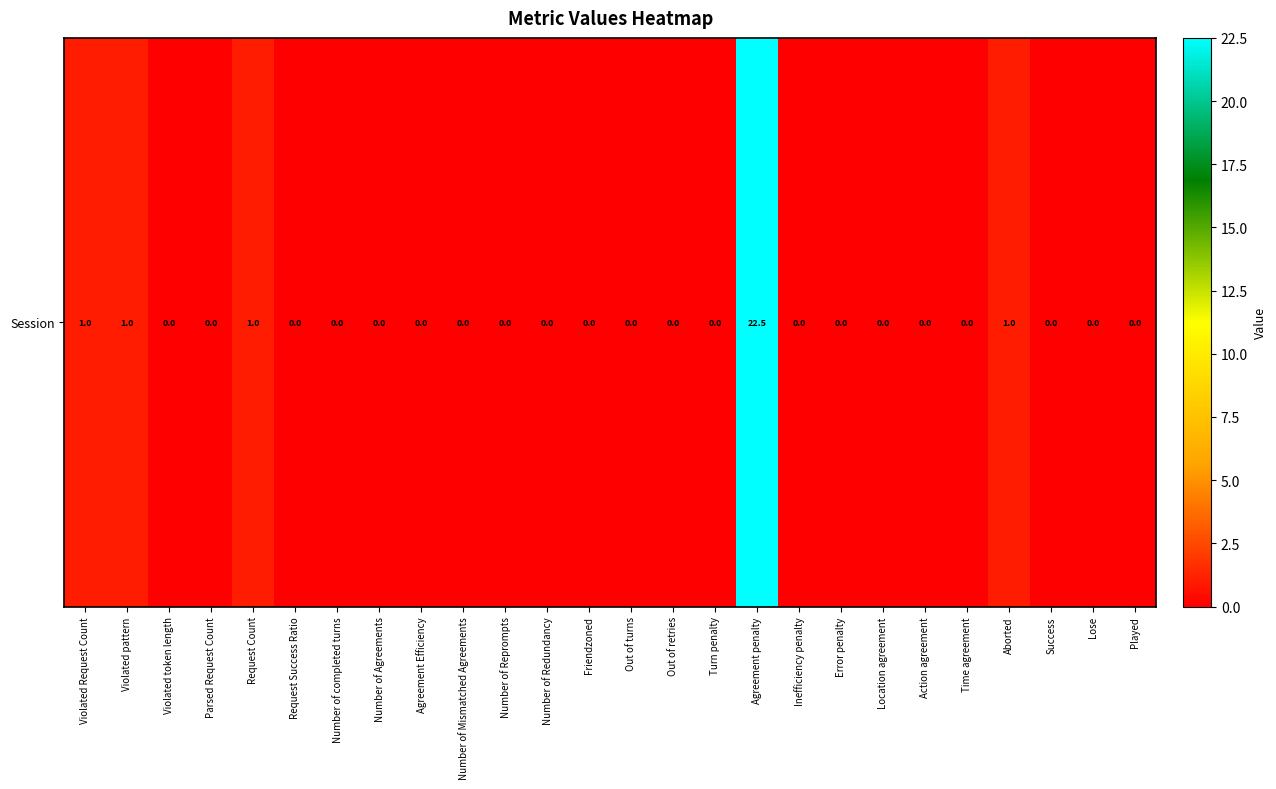

Reading left to right, transcribe all the data shown in this chart.

Violated Request Count=1.0	Violated pattern=1.0	Violated token length=0.0	Parsed Request Count=0.0	Request Count=1.0	Request Success Ratio=0.0	Number of completed turns=0.0	Number of Agreements=0.0	Agreement Efficiency=0.0	Number of Mismatched Agreements=0.0	Number of Reprompts=0.0	Number of Redundancy=0.0	Friendzoned=0.0	Out of turns=0.0	Out of retries=0.0	Turn penalty=0.0	Agreement penalty=22.5	Inefficiency penalty=0.0	Error penalty=0.0	Location agreement=0.0	Action agreement=0.0	Time agreement=0.0	Aborted=1.0	Success=0.0	Lose=0.0	Played=0.0